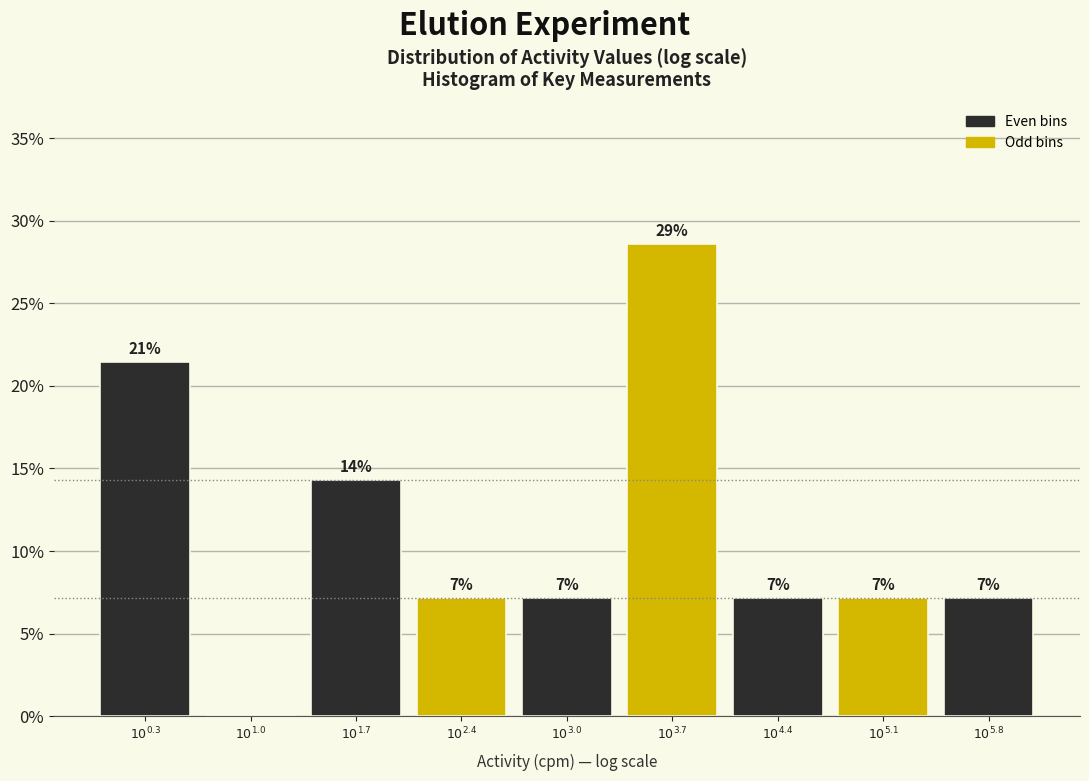

Are the bars horizontal?

No